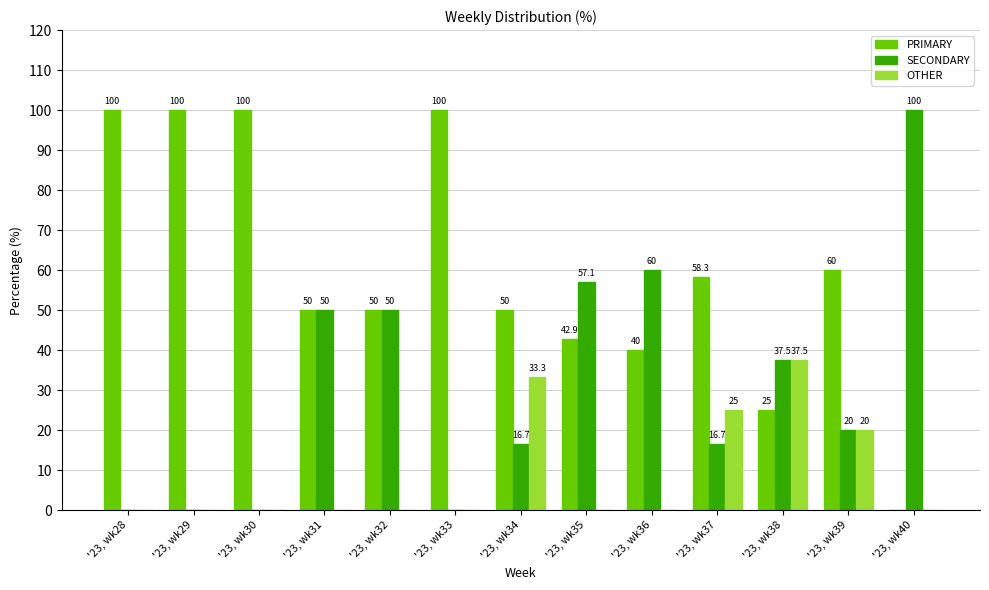

What is the sum of the PRIMARY values at '23, wk38 and '23, wk34?

75.0